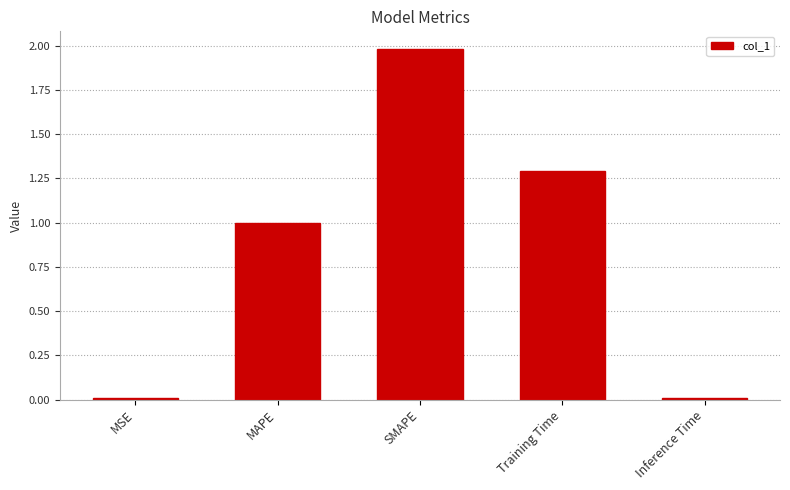

Count the number of data series in this chart.

1